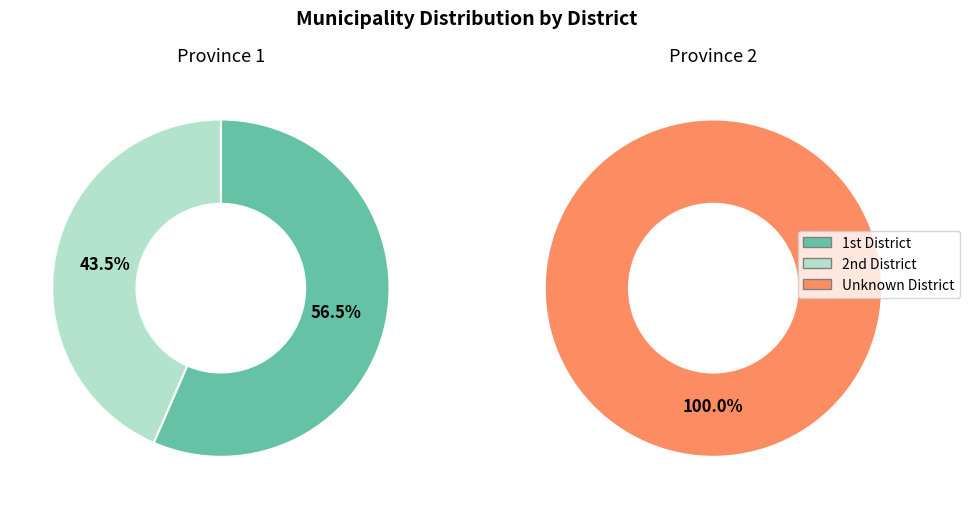

What is the largest slice in the pie chart?

1st